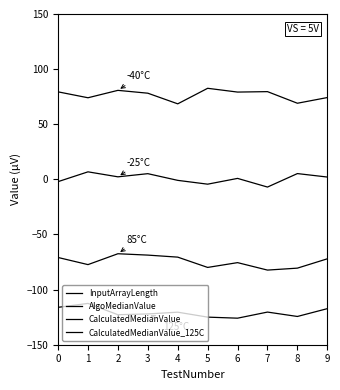

Does the chart have visible grid lines?

No